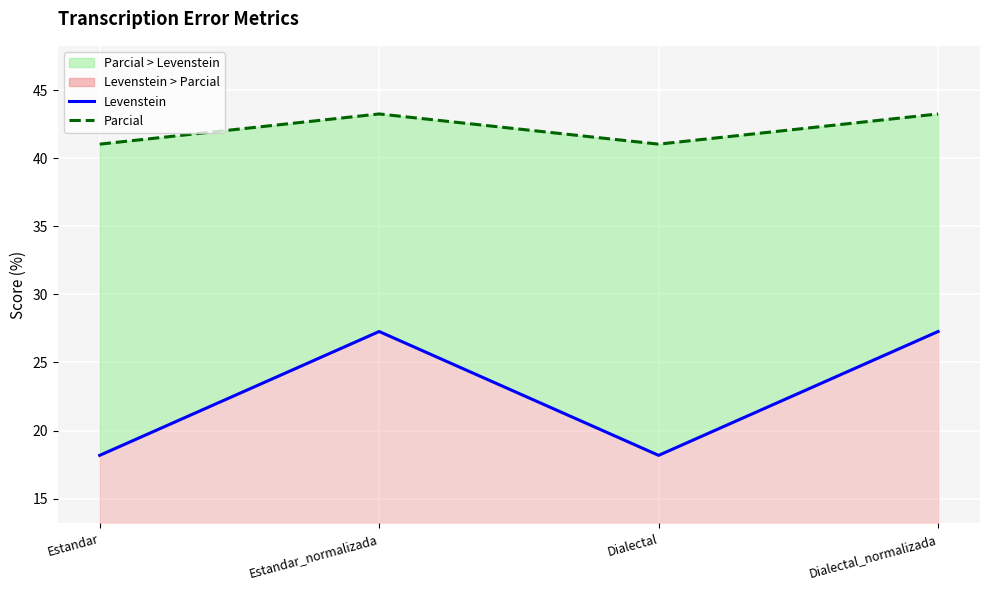

What is the difference between the second highest and minimum values in the Parcial series?

2.2